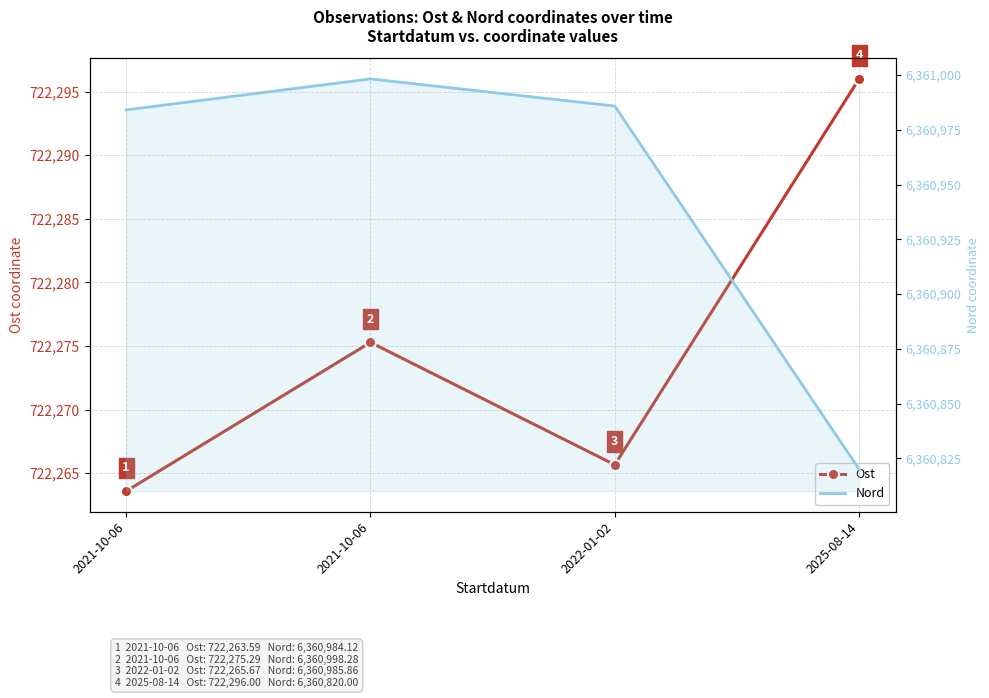

At how many categories does at least one series exceed 3230036?

4